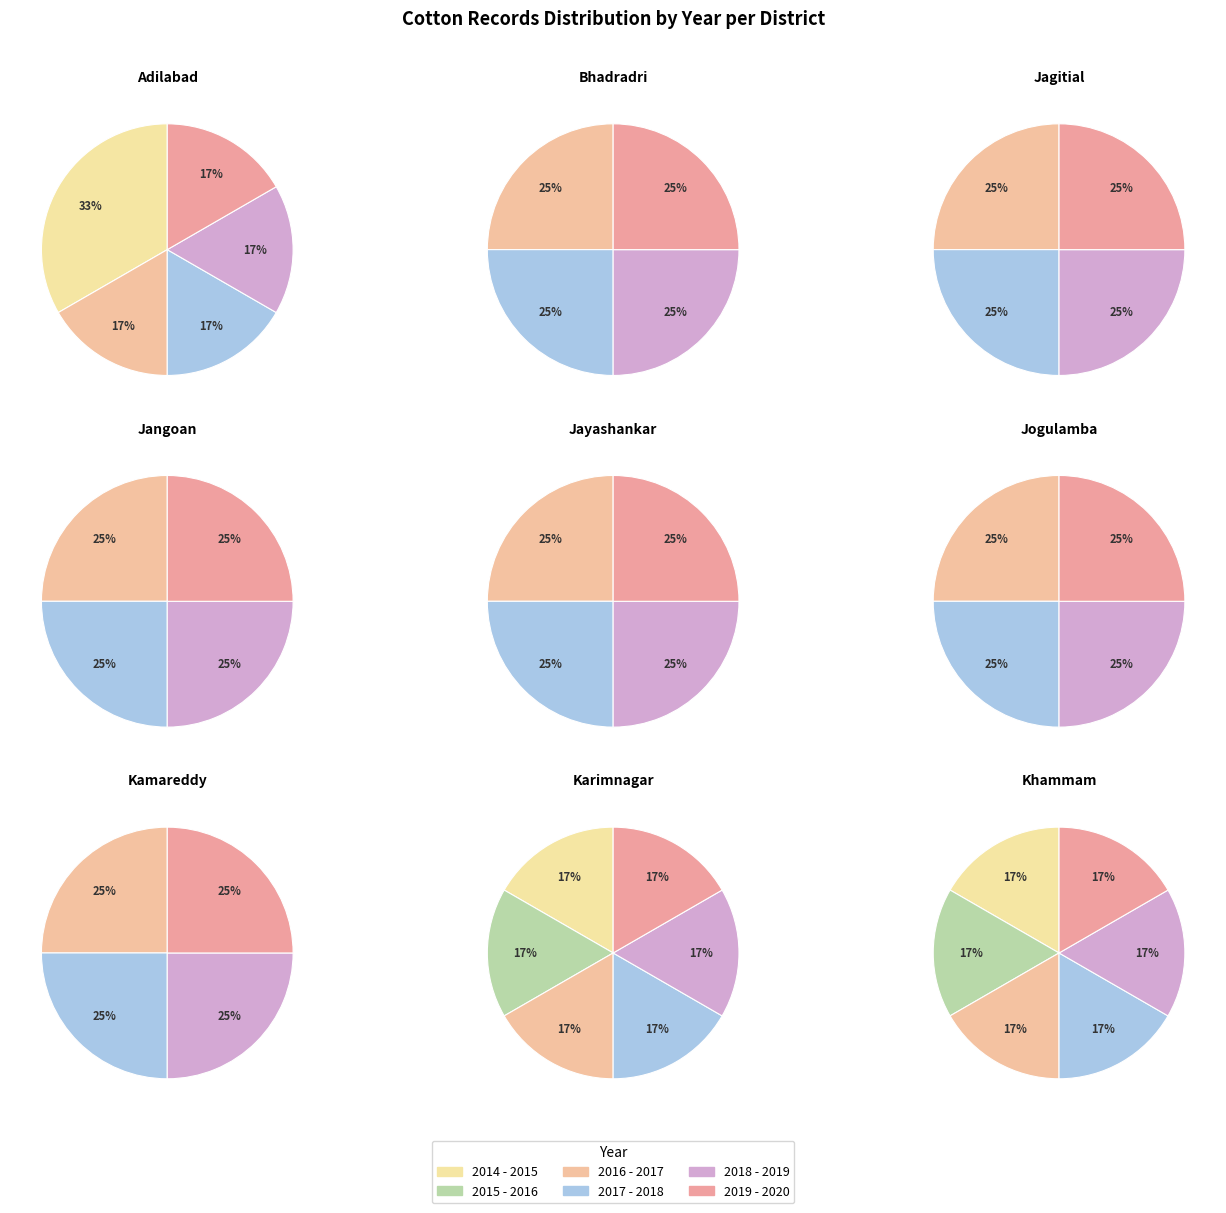

Is the sum of 2014 - 2015 and 2016 - 2017 greater than half?

No